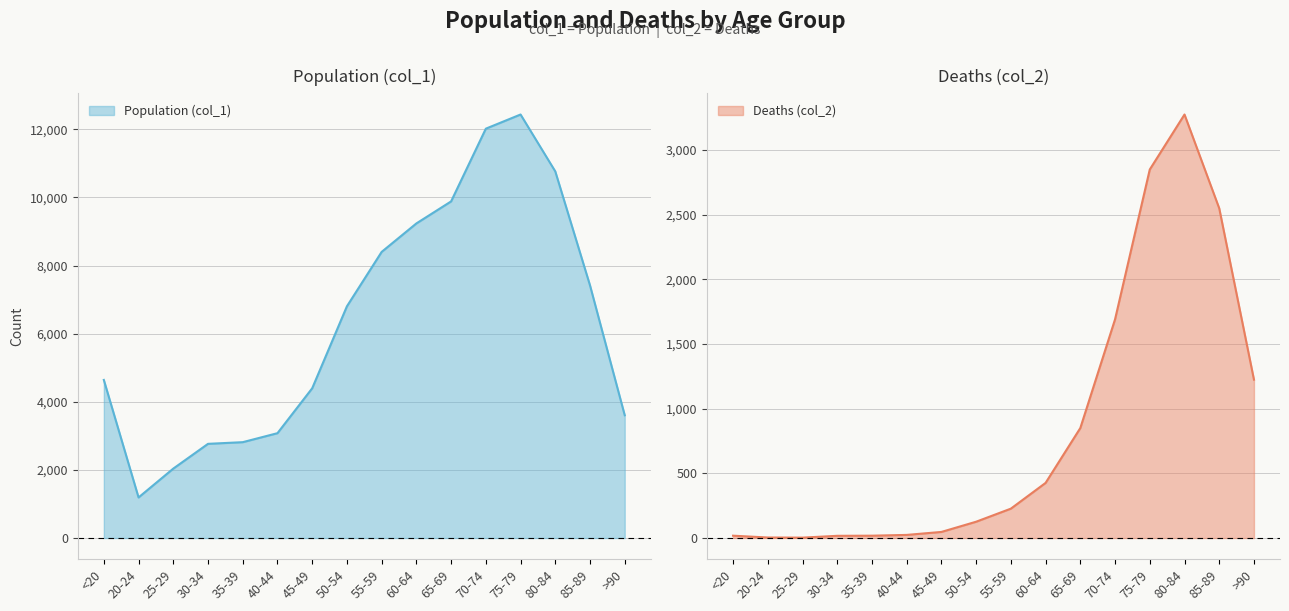

Is it true that Population (col_1) equals 2066 at 20-24?

False